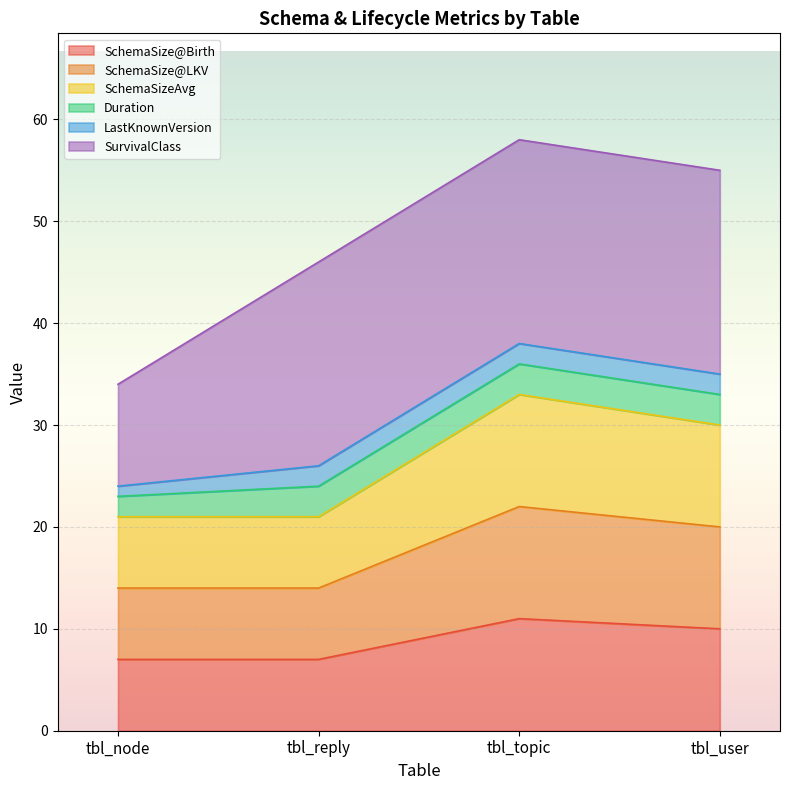

True or false: SchemaSize@LKV and SchemaSizeAvg intersect in this chart.

False